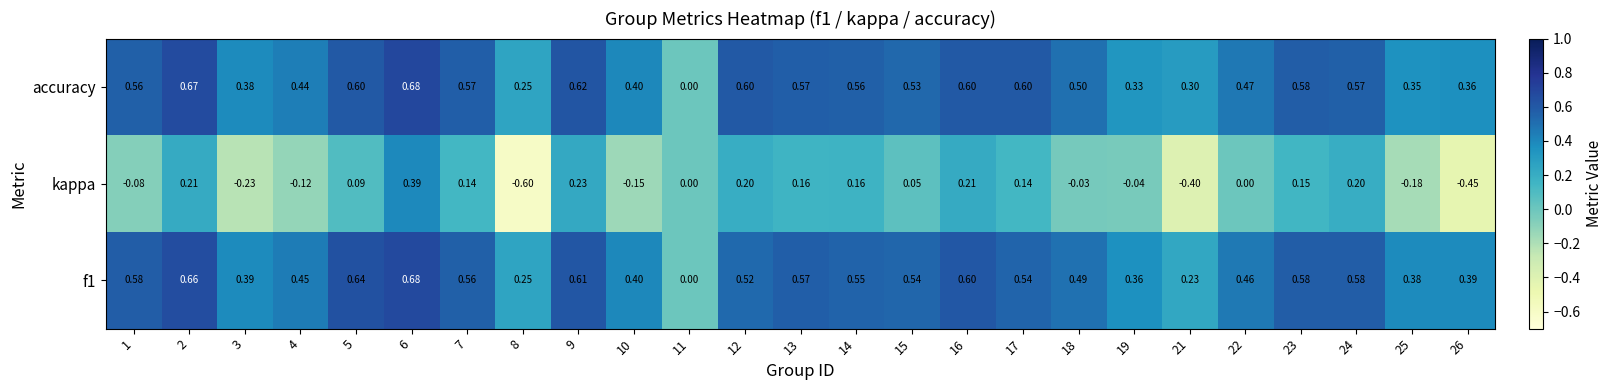

Which series changed the most between 19 and 21?

kappa